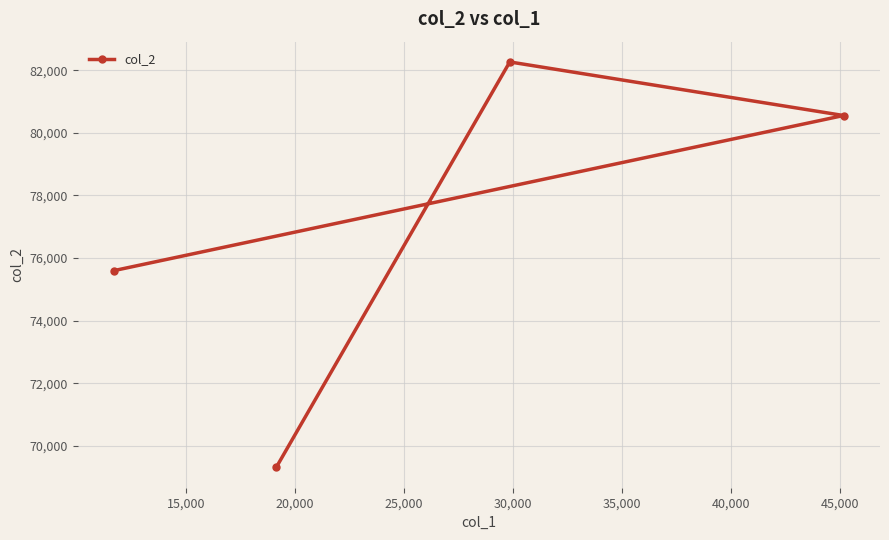

Reading left to right, list all the values displayed in this chart.

75600	69311	82263	80552